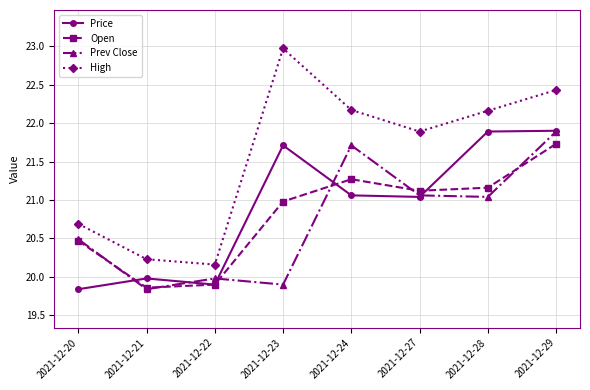

Reading left to right, extract all data points from this chart.

Price: 19.8	20.0	19.9	21.7	21.1	21.0	21.9	21.9
Open: 20.5	19.9	19.9	21.0	21.3	21.1	21.2	21.7
Prev Close: 20.5	19.8	20.0	19.9	21.7	21.1	21.0	21.9
High: 20.7	20.2	20.2	23.0	22.2	21.9	22.2	22.4